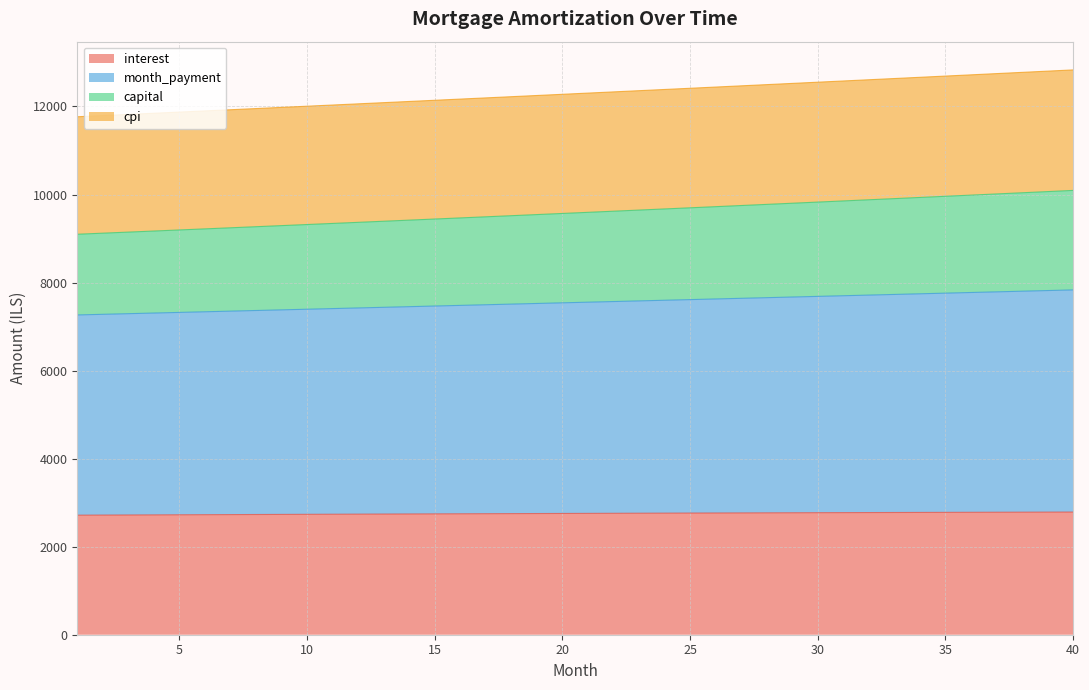

At which category is the sum across all series the highest?

40